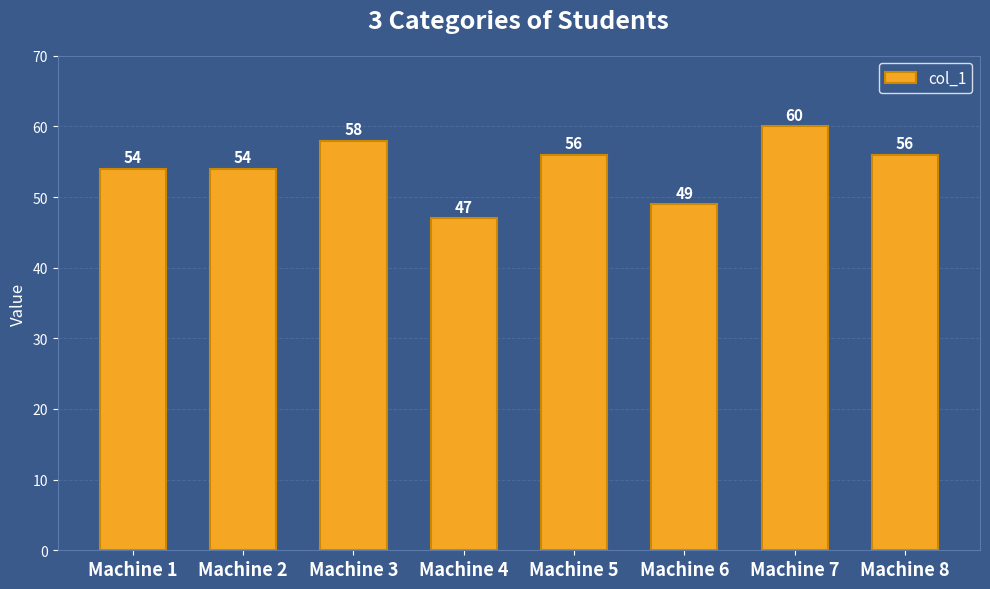

What is the change in value from Machine 2 to Machine 4?

-7